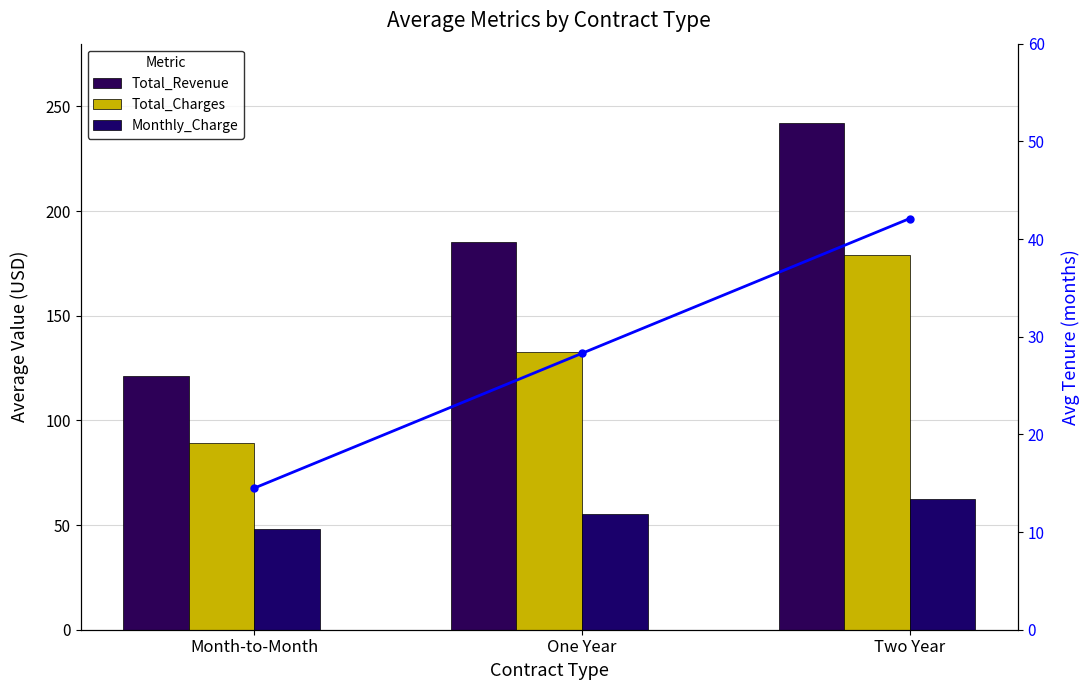

Which series has the largest total across all categories?

Total_Revenue